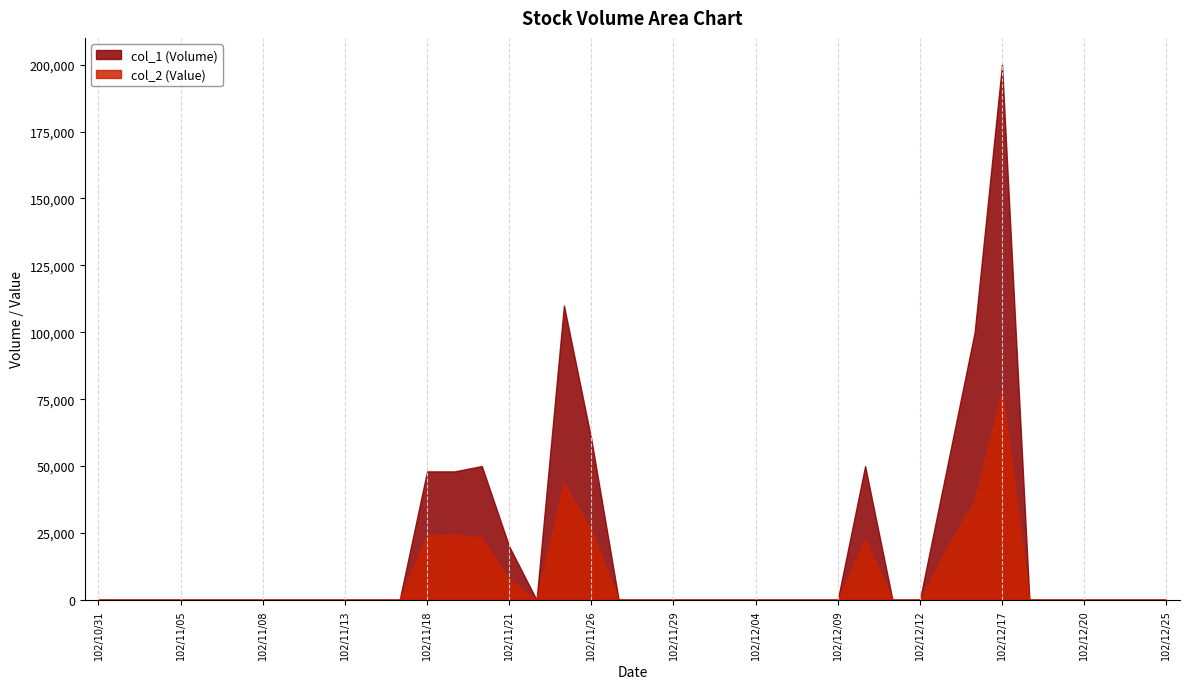

How many positive values does the col_1 series have?

10